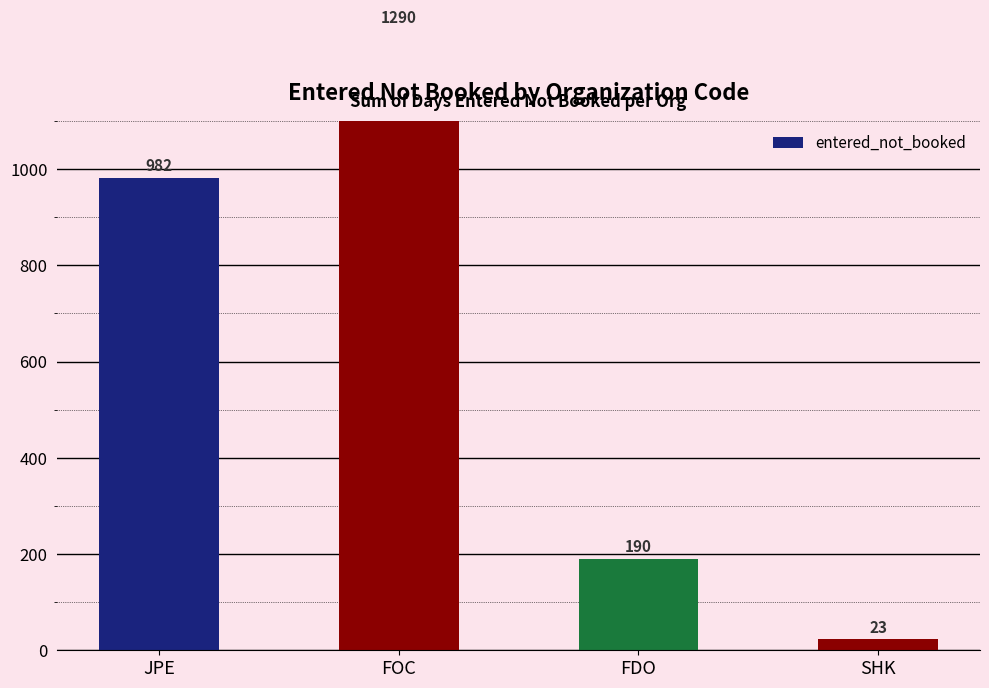

What is the maximum value shown in the chart?

1290